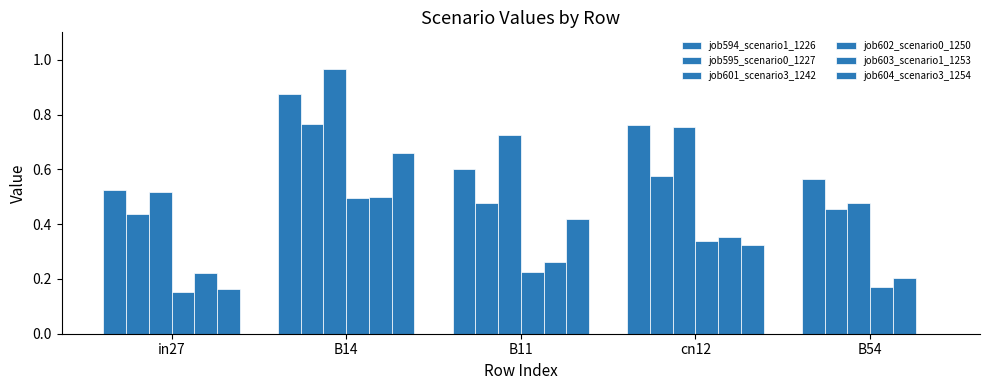

Which series has the largest total across all categories?

job601_scenario3_1242